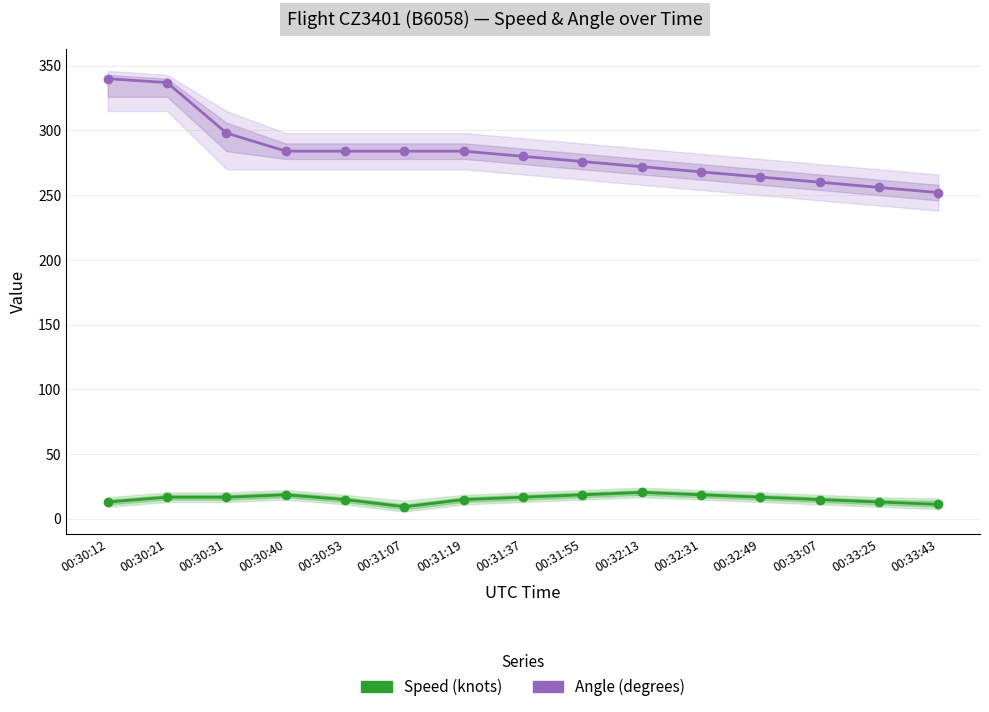

At which label does Speed (knots) first exceed 16?

00:30:21